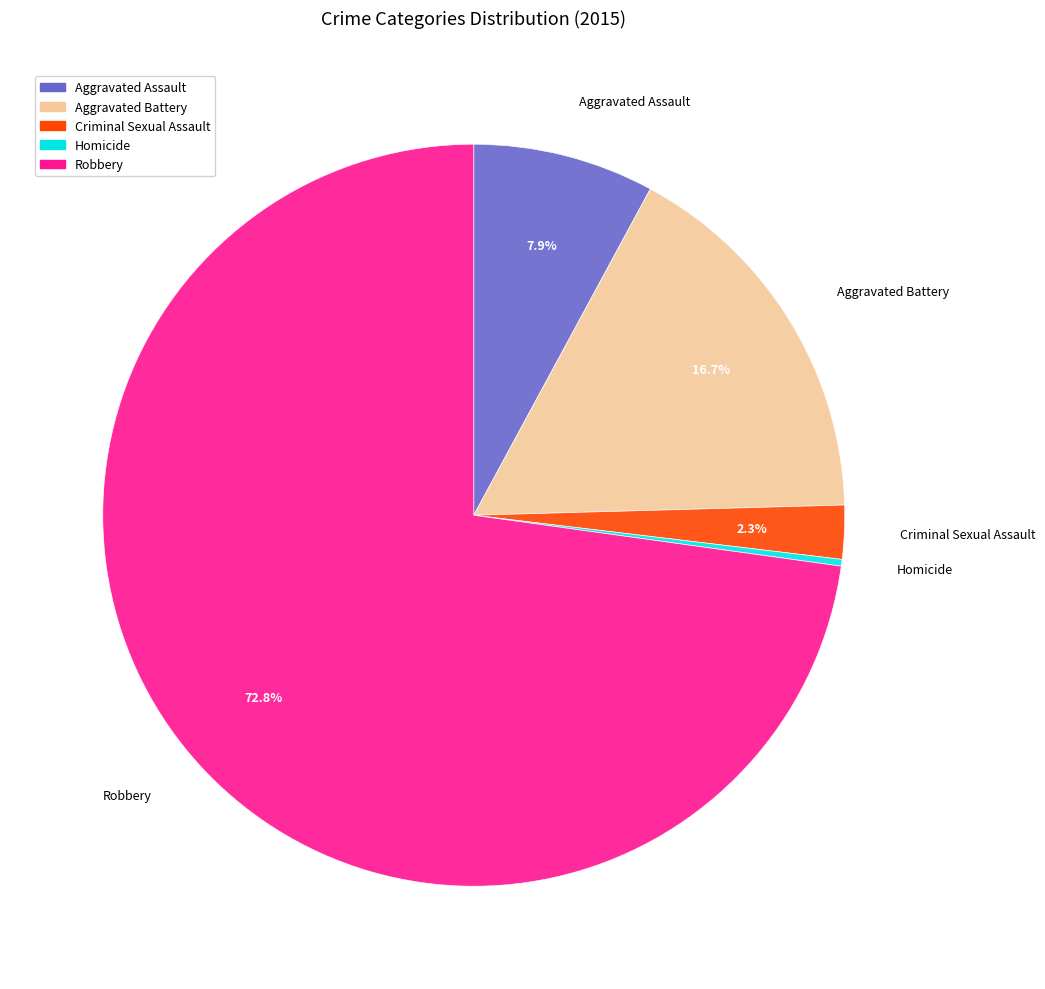

Is Robbery the majority of the pie?

Yes